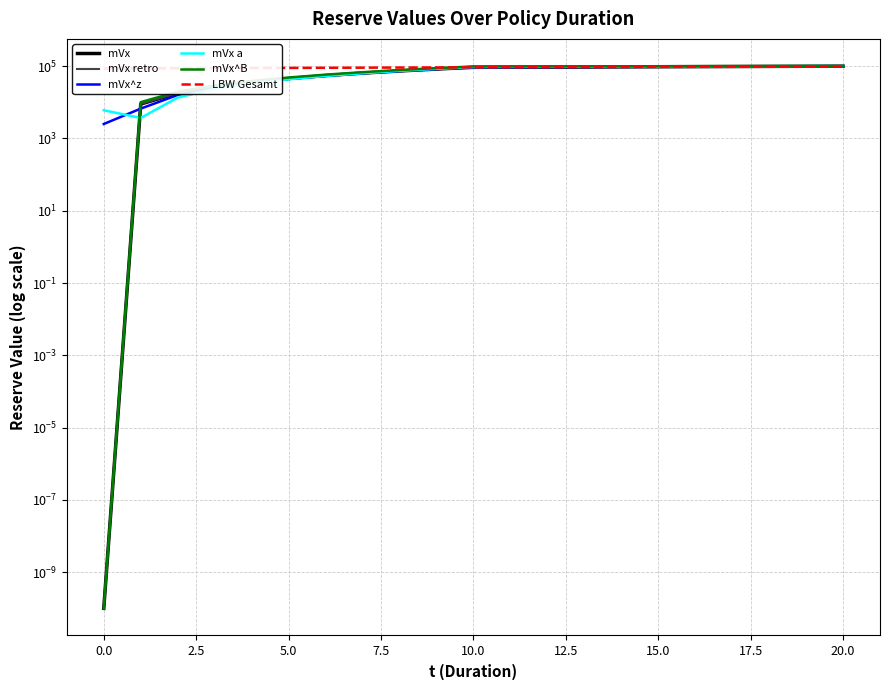

What is the label of the 17th point from the left?

16